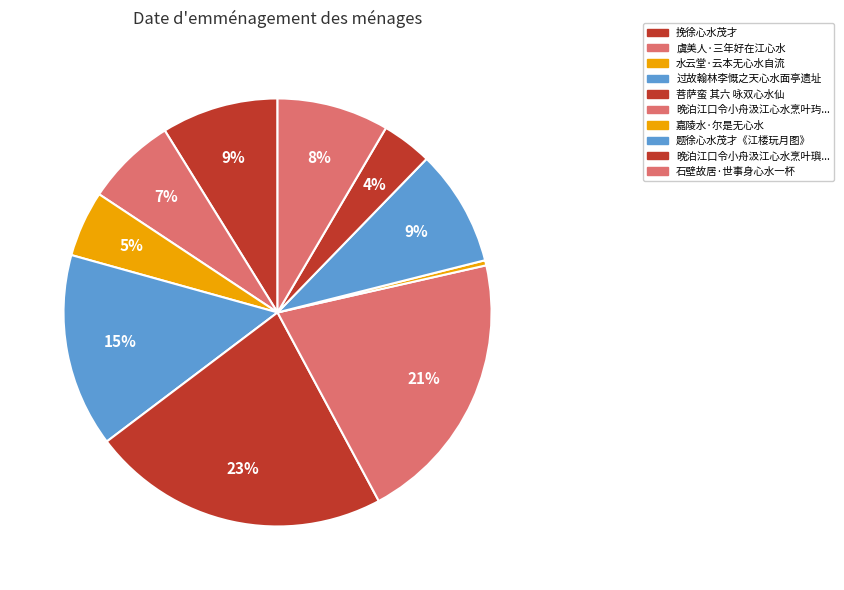

To the nearest percent, what is the difference between the largest and smallest slice percentages?

22%